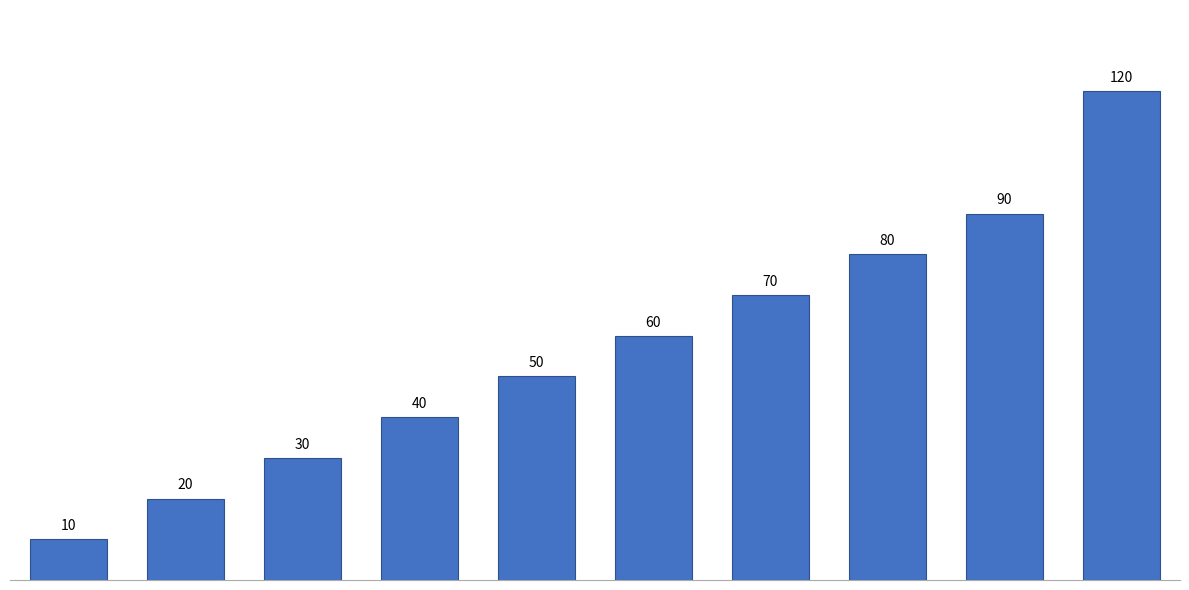

Reading right to left, transcribe all the data shown in this chart.

120	90	80	70	60	50	40	30	20	10